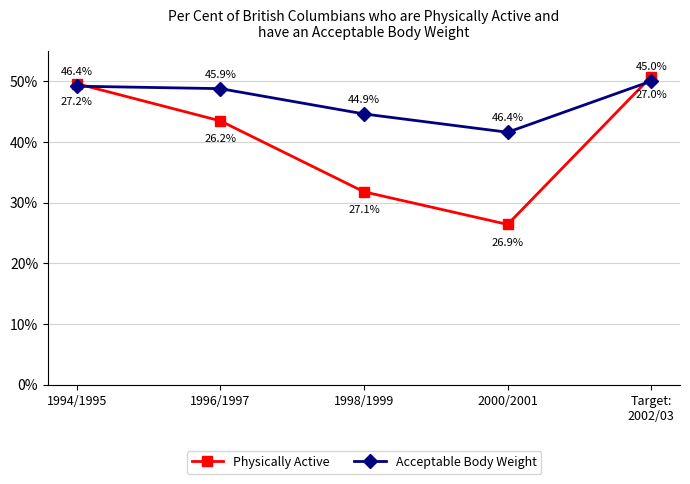

In Physically Active, how many points are lower than both neighbors (excluding endpoints)?

1